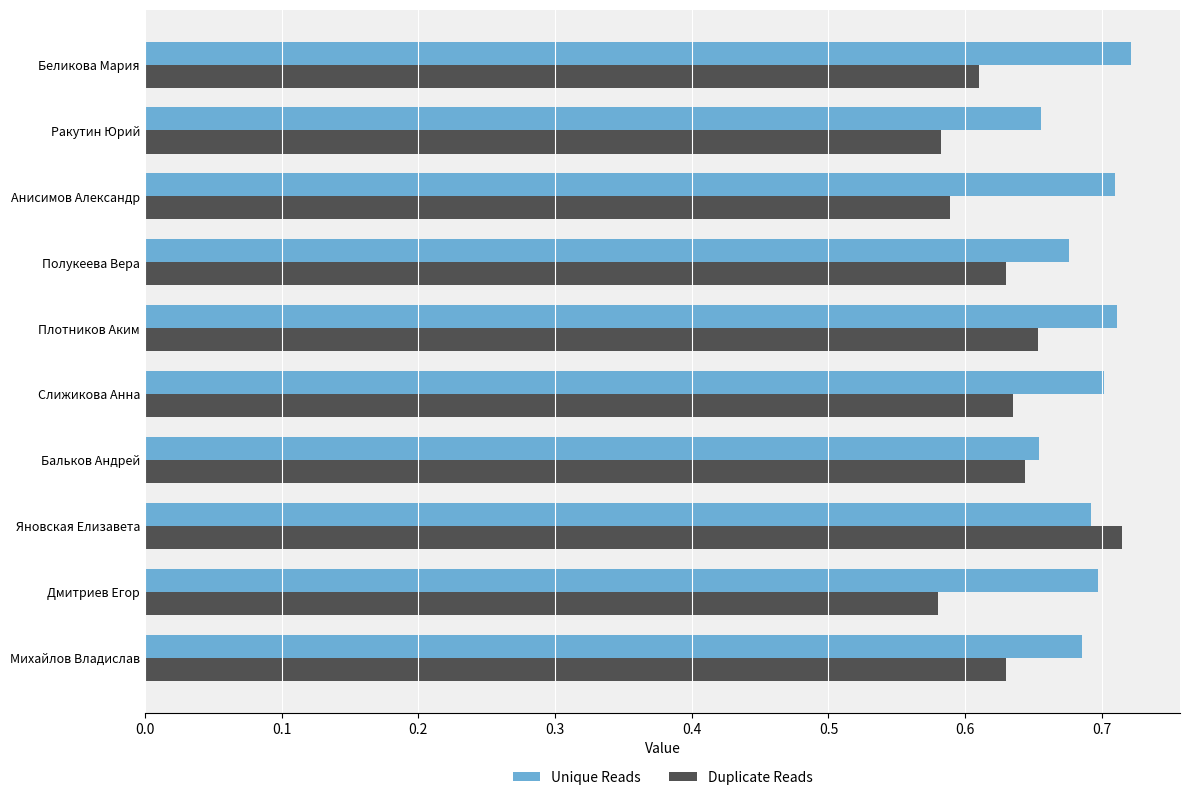

List the series in order of their peak value, lowest first.

Duplicate Reads, Unique Reads